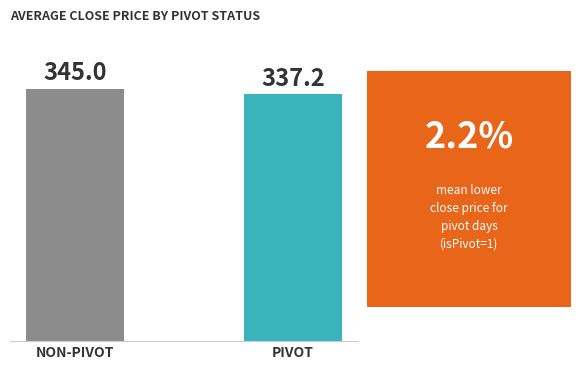

What is the label of the 1st bar from the left?

NON-PIVOT